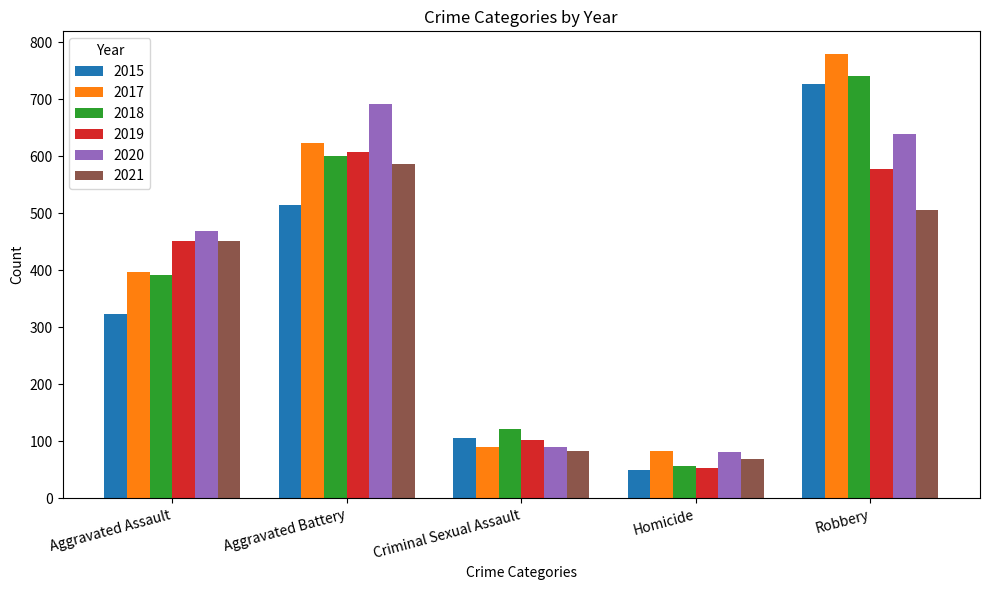

What is the label of the 4th bar from the right?

Aggravated Battery